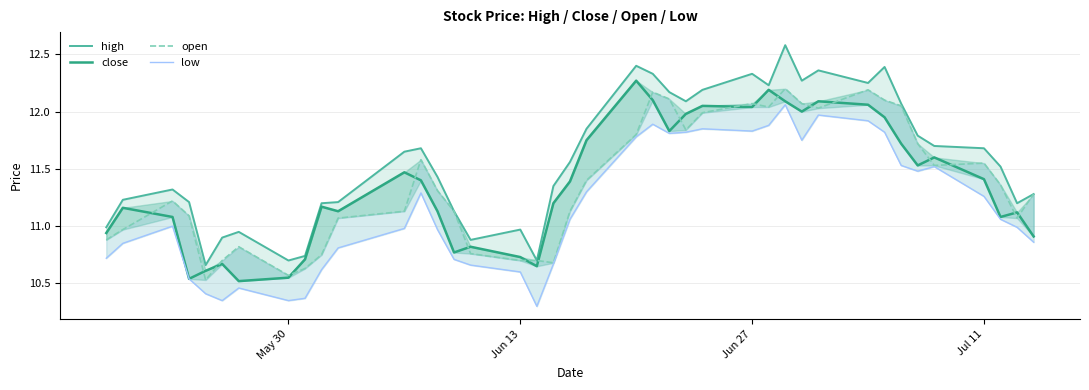

True or false: close and open intersect in this chart.

True